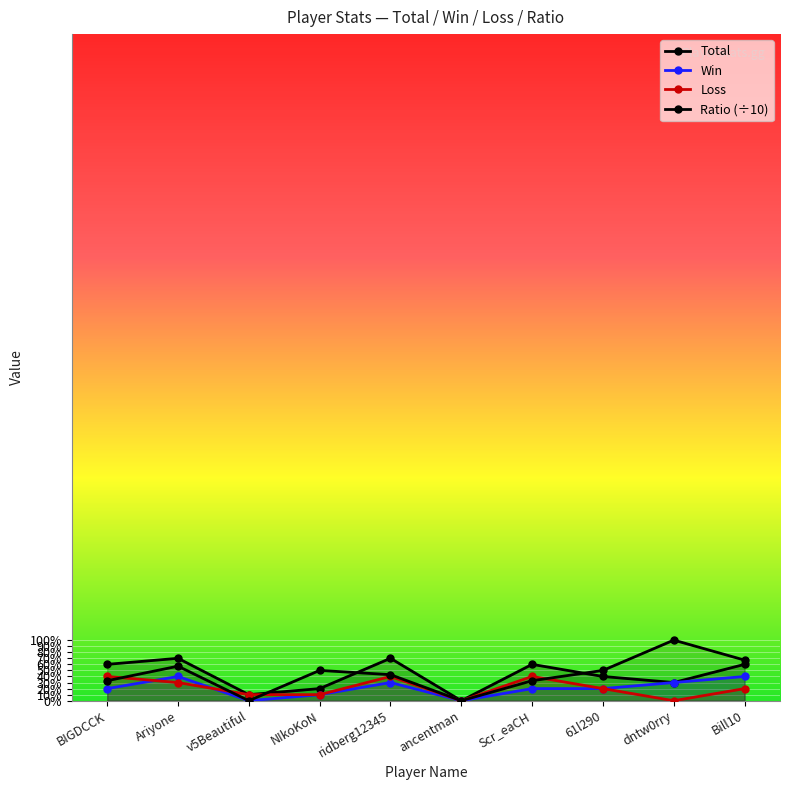

How many data points in Total are above 6?

2